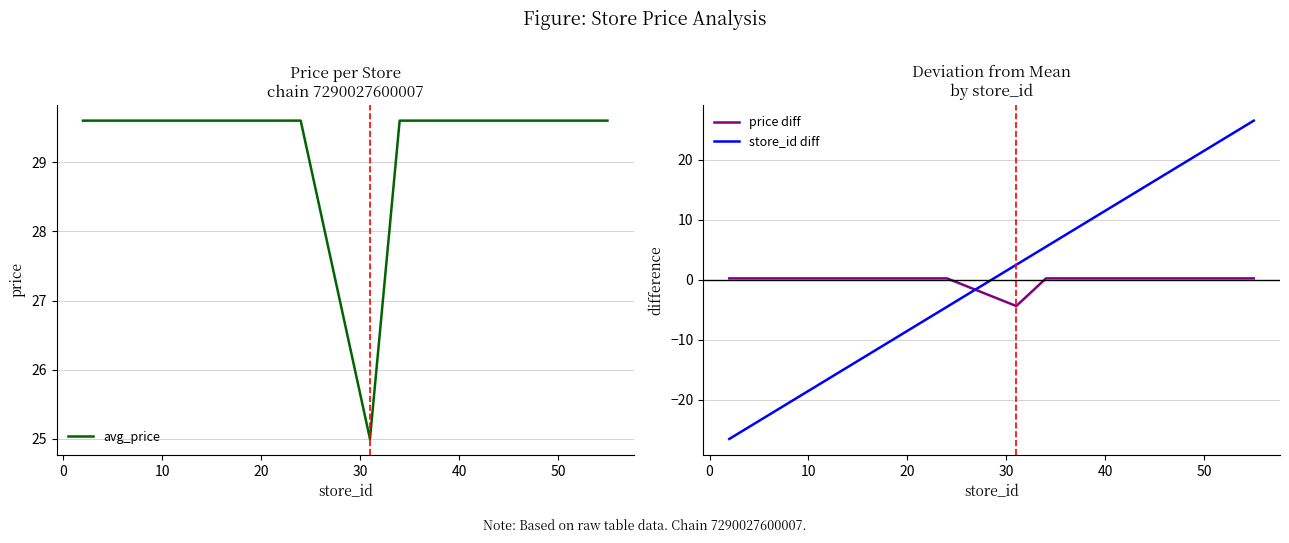

How many distinct data groups are displayed?

3